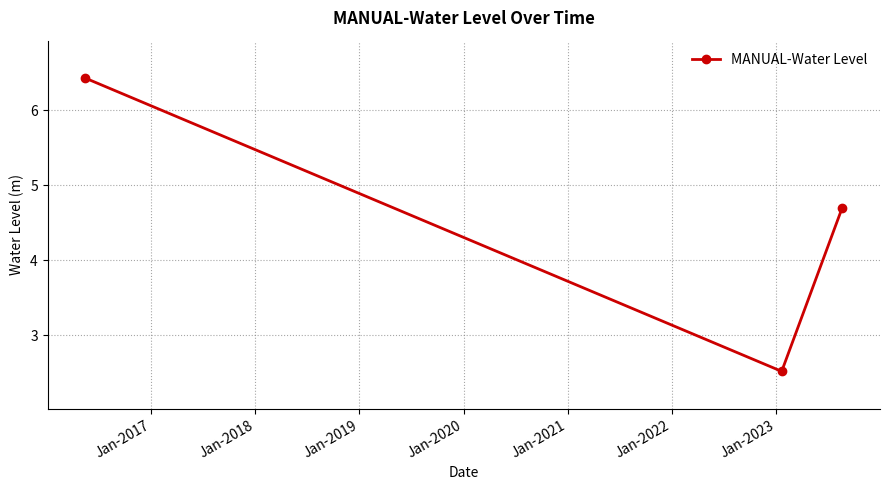

Reading left to right, extract all data points from this chart.

6.4	2.5	4.7